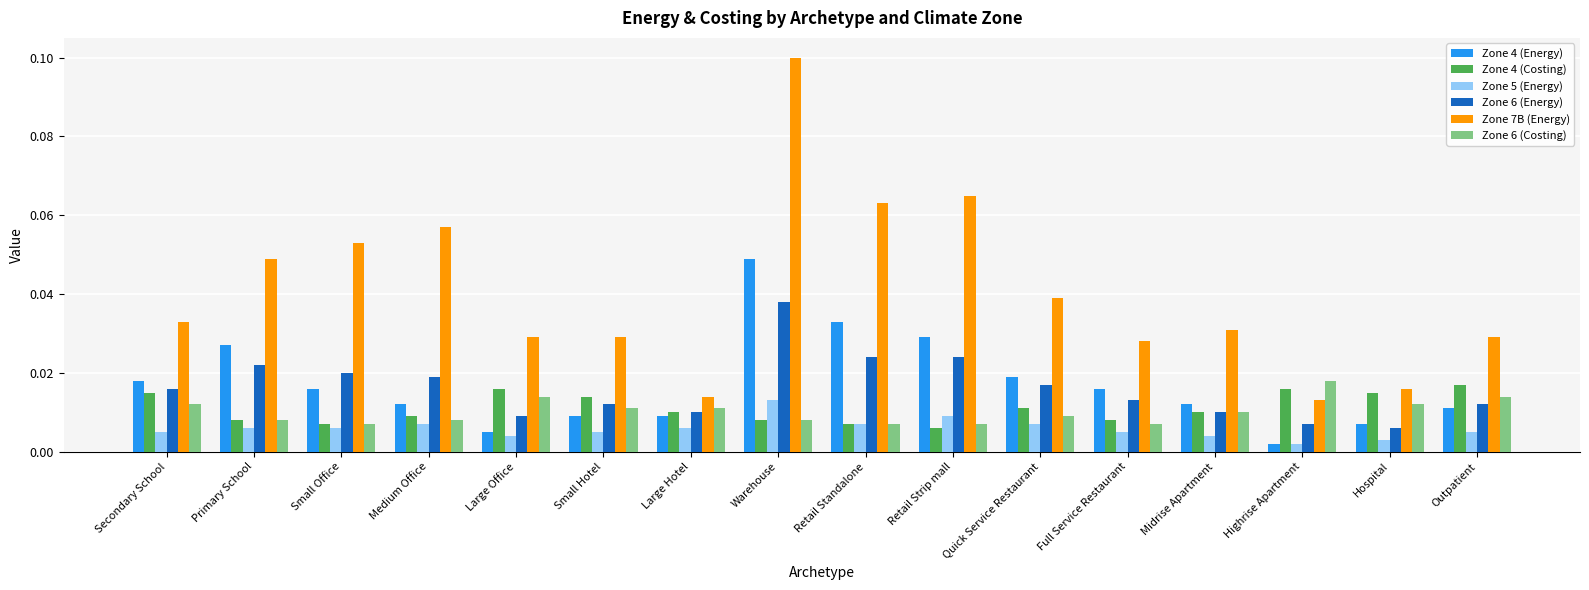

At which category does the chart reach its minimum across all series?

Highrise Apartment